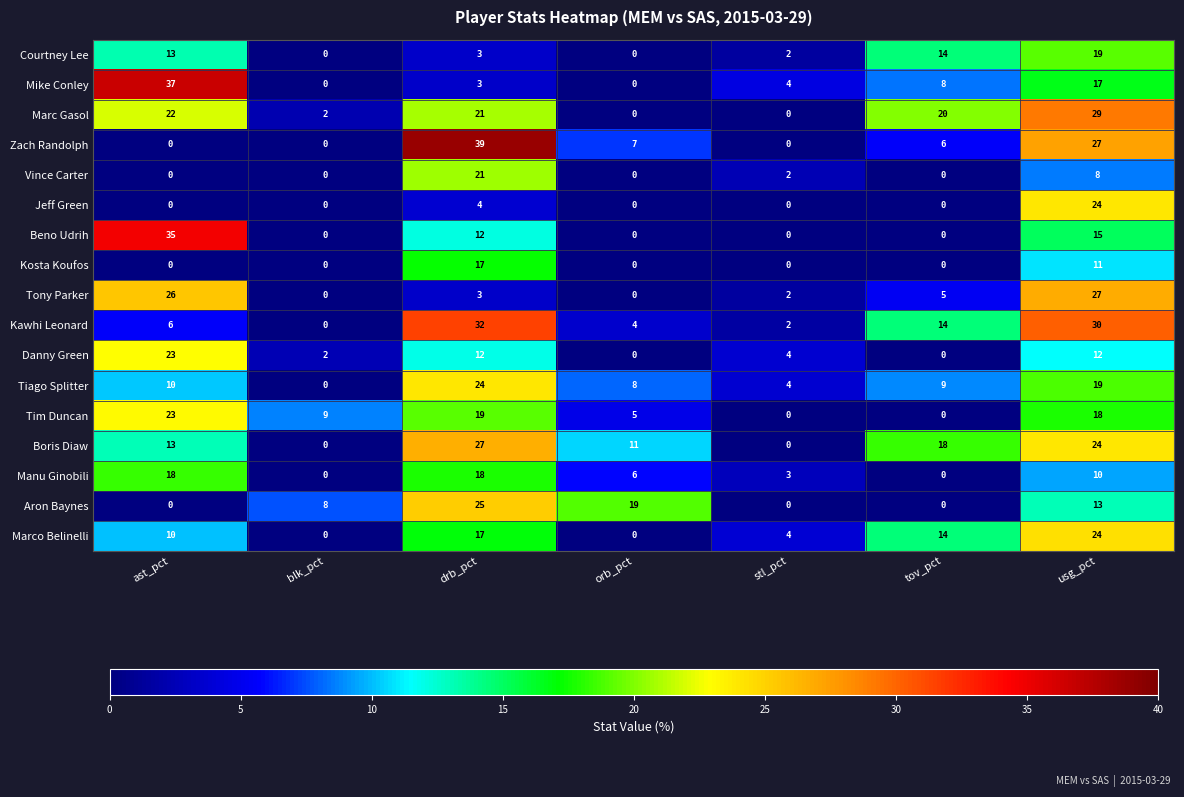

What is the maximum value for Tiago Splitter?

24